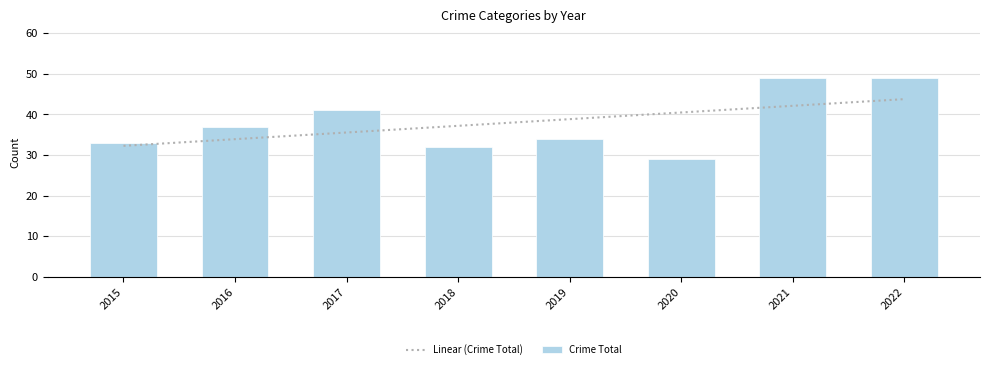

How many categories are shown in the chart?

8